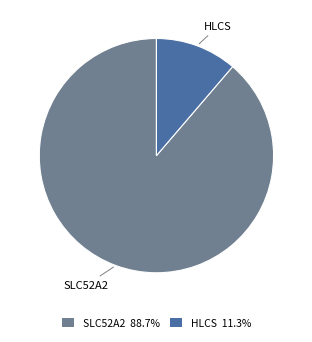

How many segments does this pie chart have?

2